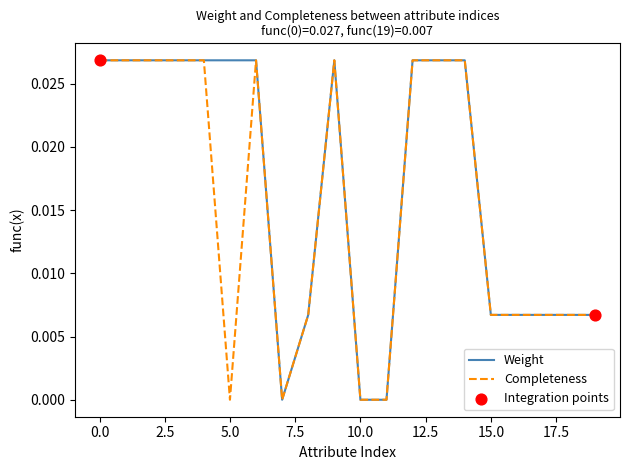

Which series has the largest total across all categories?

Weight